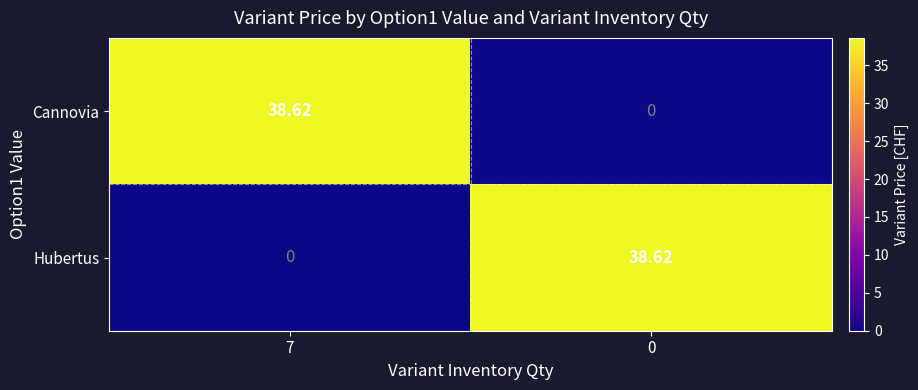

Rank the series at 7 from lowest to highest value.

Hubertus, Сannovia